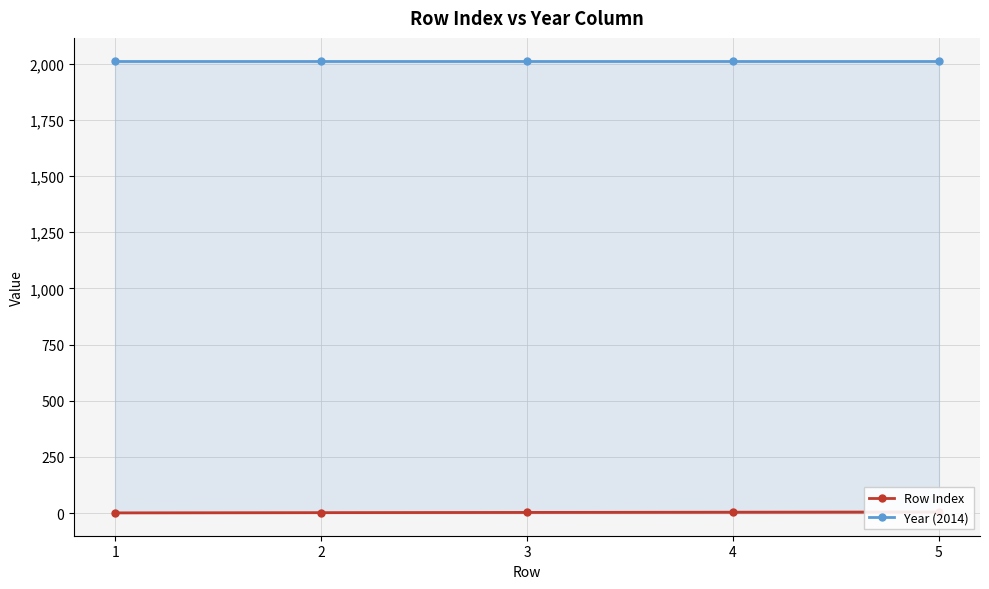

True or false: Row Index and Year (2014) cross at least once.

False